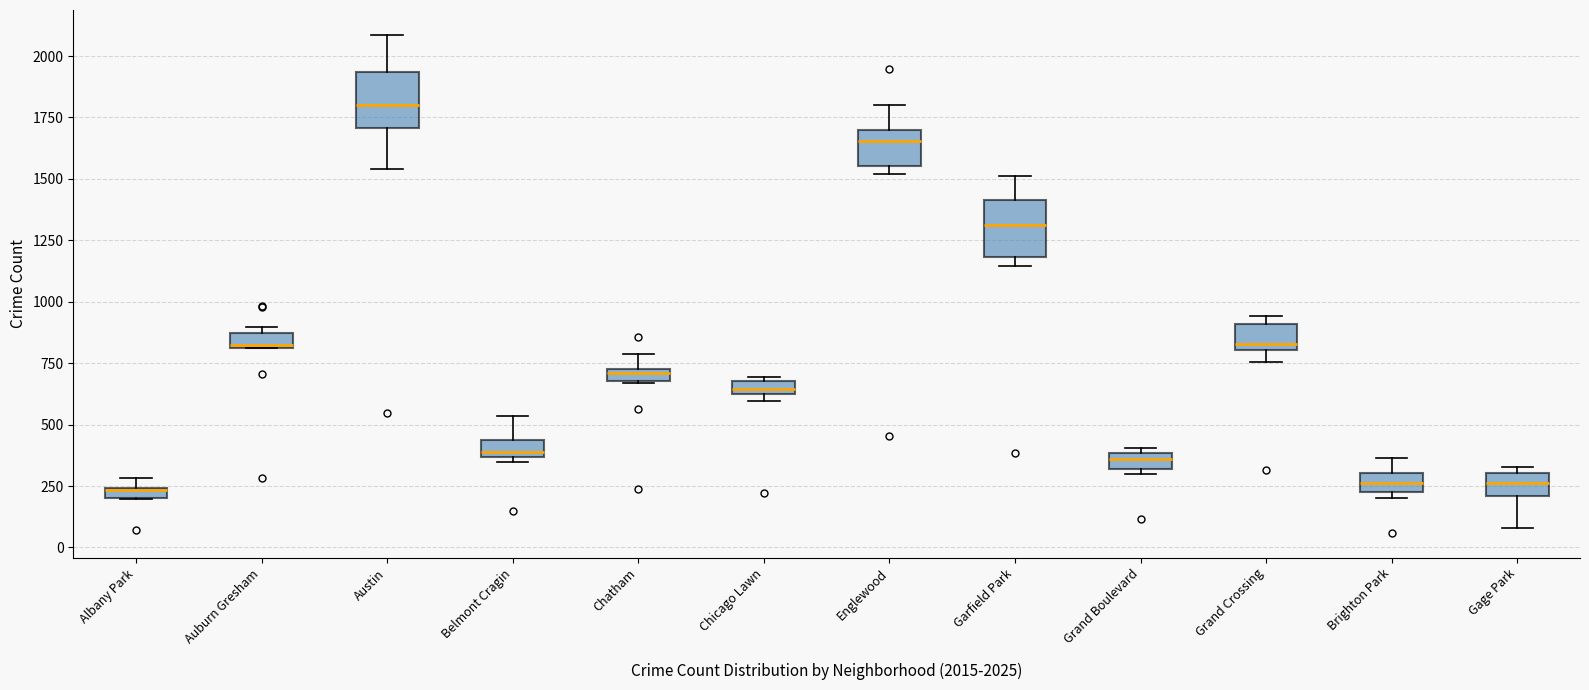

Where does the upper whisker of the box for Garfield Park end on the y-axis? The values are not printed on the chart, so give them approximately, as read against the axis.

1500